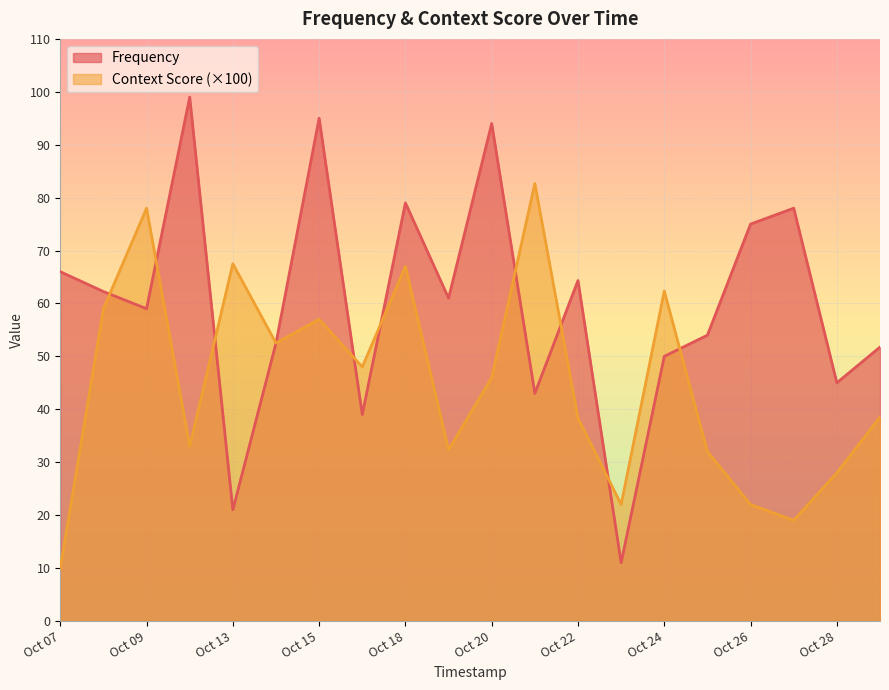

Which series has the widest spread of values?

Frequency